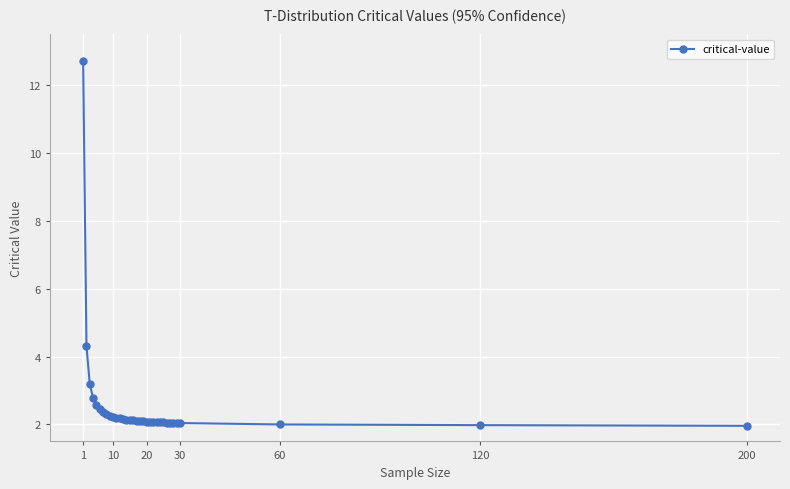

What is the smallest value displayed?

2.0